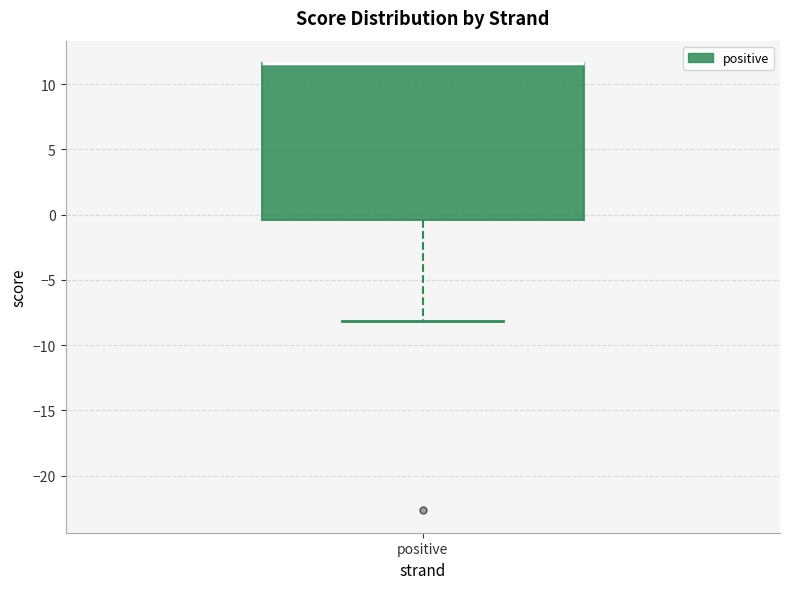

Where is the lower edge of the box for positive on the y-axis? The values are not printed on the chart, so give them approximately, as read against the axis.

-0.5